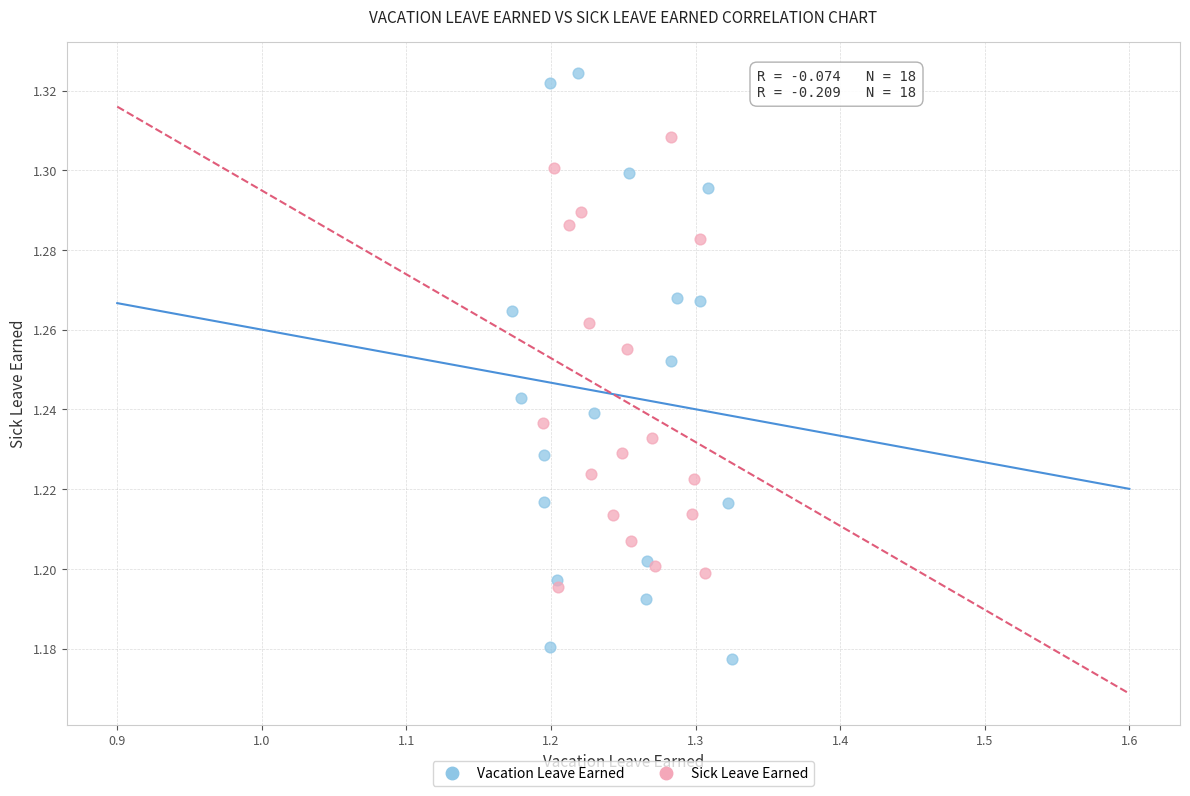

Which series has the widest spread of Y values?

Vacation Leave Earned